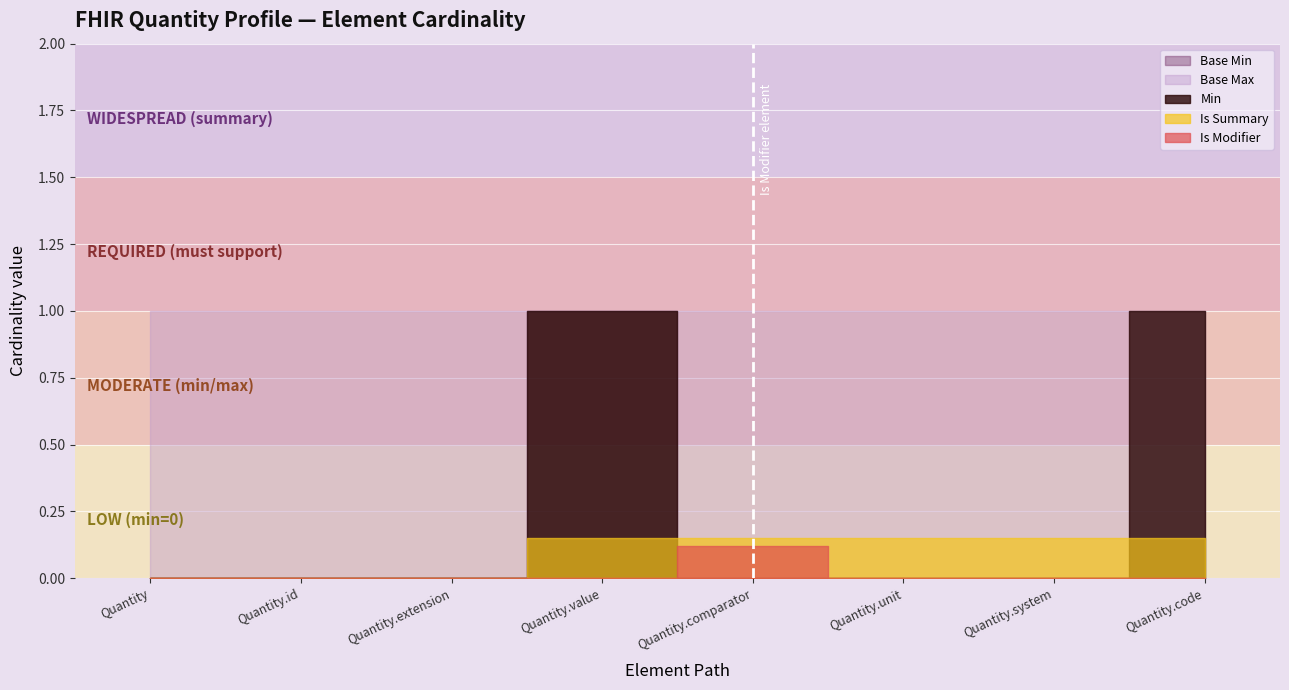

True or false: Base Min and Base Max (numeric) intersect in this chart.

False